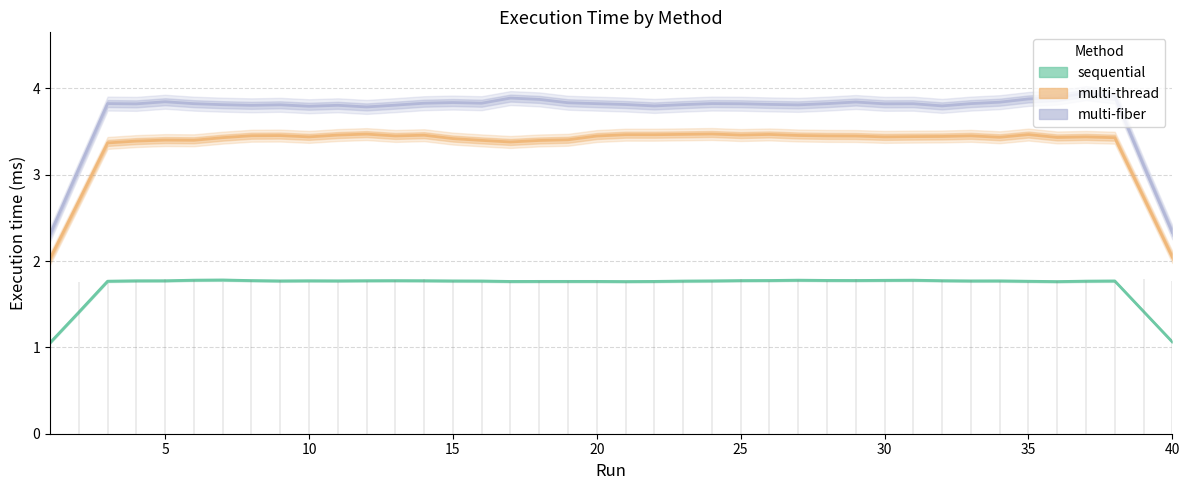

The sequential series shows 2.6 at 15. True or false?

False